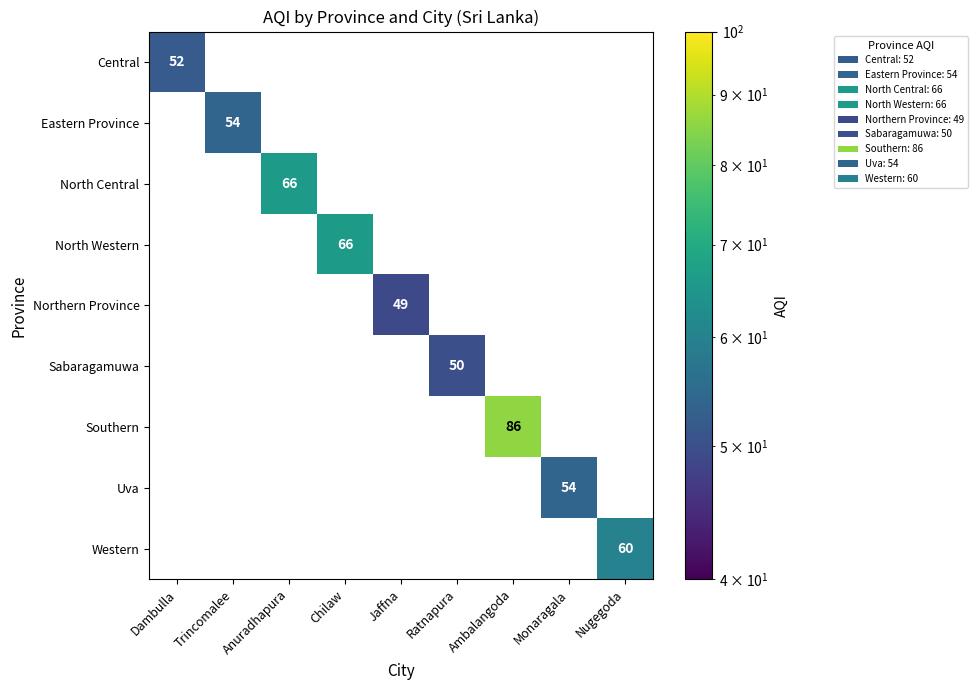

At Dambulla, list the series in order from largest to smallest.

Central, Eastern Province, North Central, North Western, Northern Province, Sabaragamuwa, Southern, Uva, Western